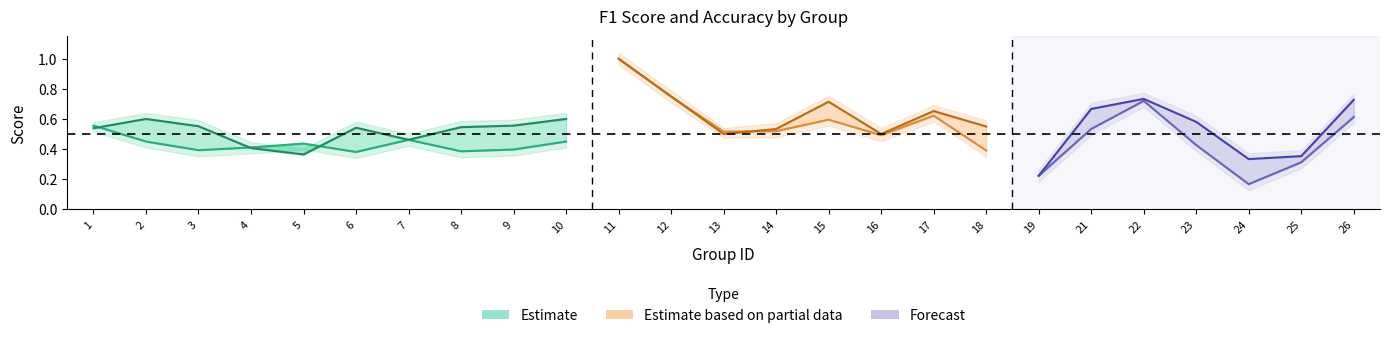

List the series in order of their overall mean, highest first.

accuracy, f1